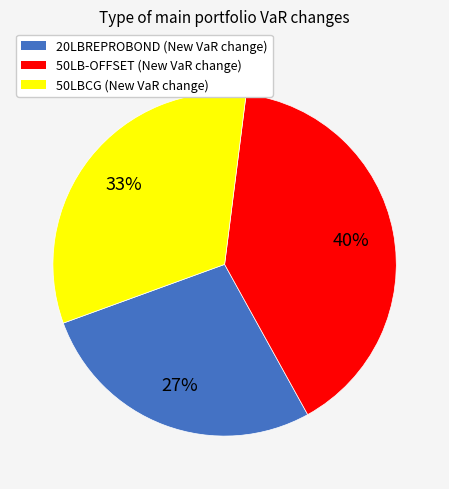

Is there a majority slice in this chart?

No